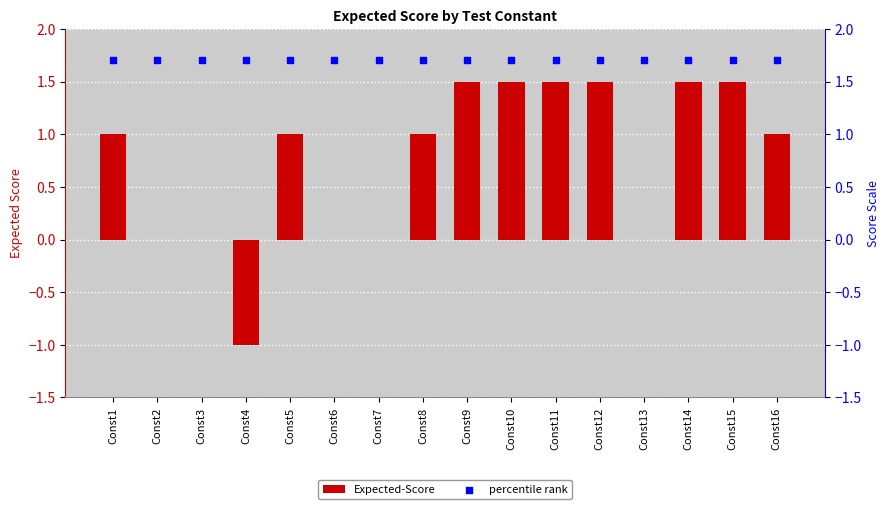

Which series has the largest Y range (max minus min)?

Expected-Score